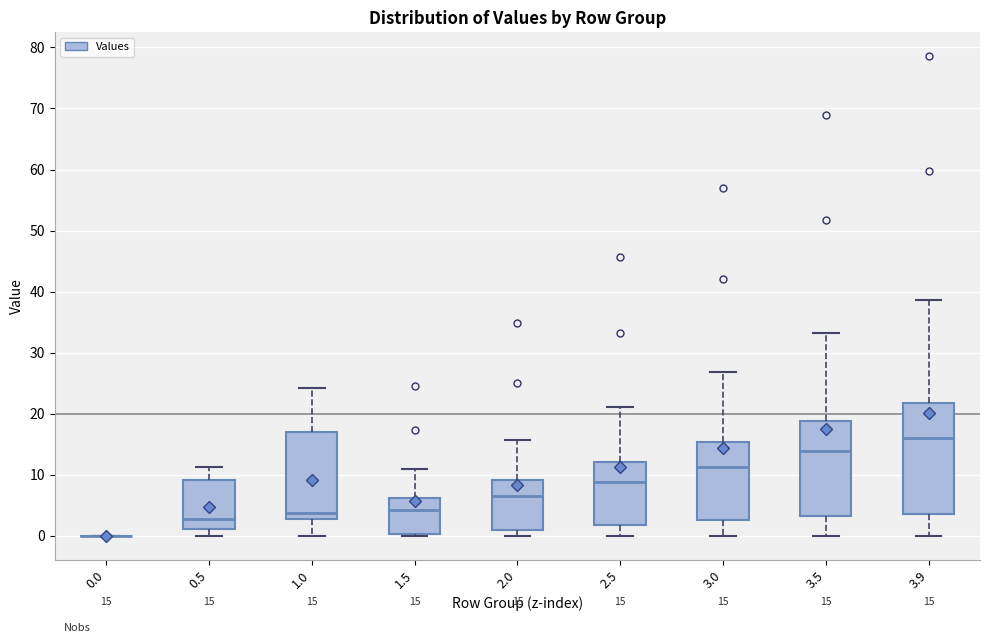

Comparing the boxes themselves (not the whiskers), which one is the tallest?

3.9